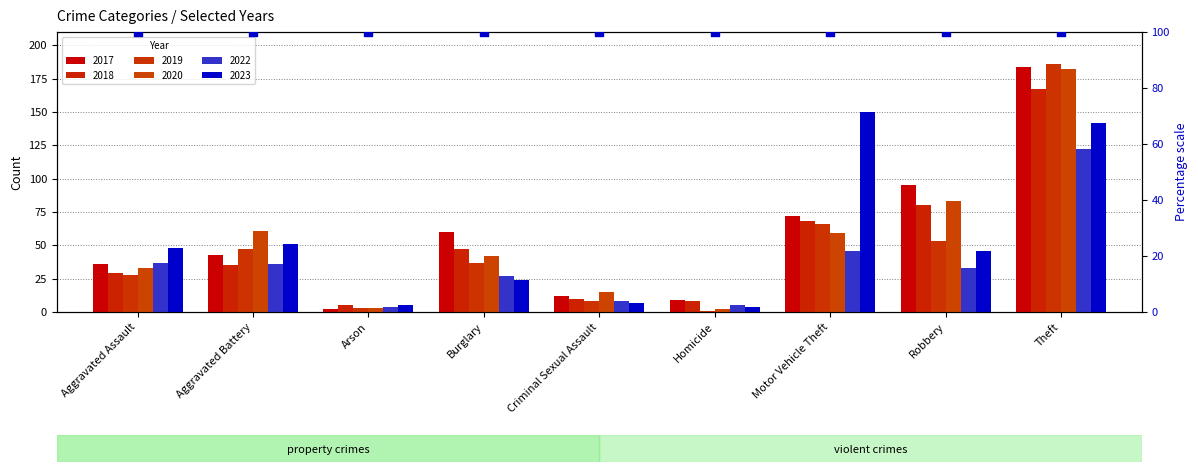

What are all the series names shown in the legend?

2017, 2018, 2019, 2020, 2022, 2023